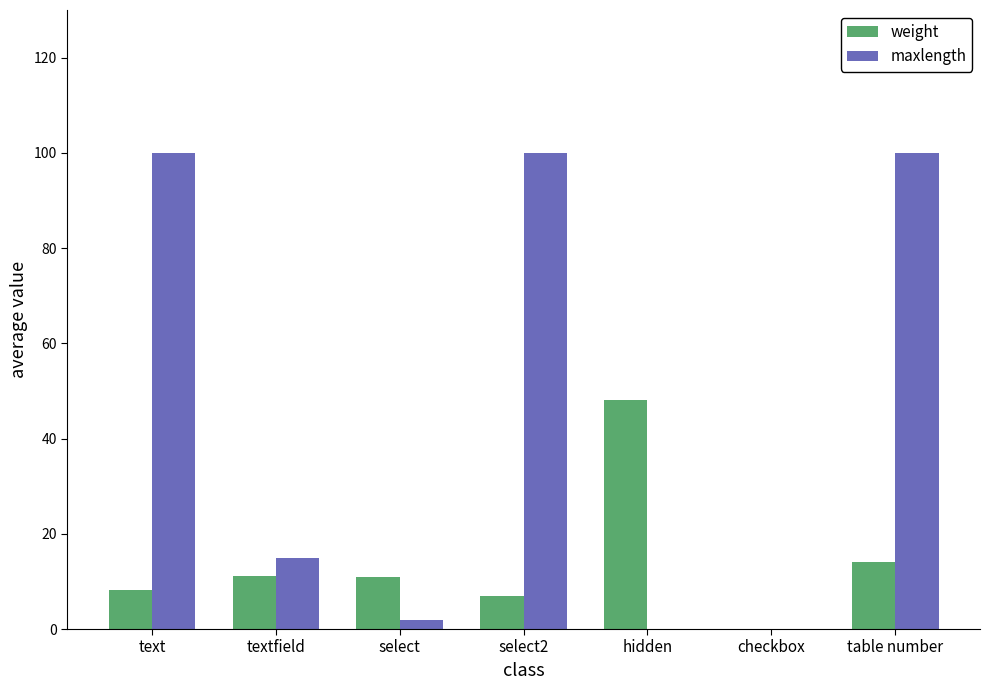

The value of weight at table number is 14.0. True or false?

True